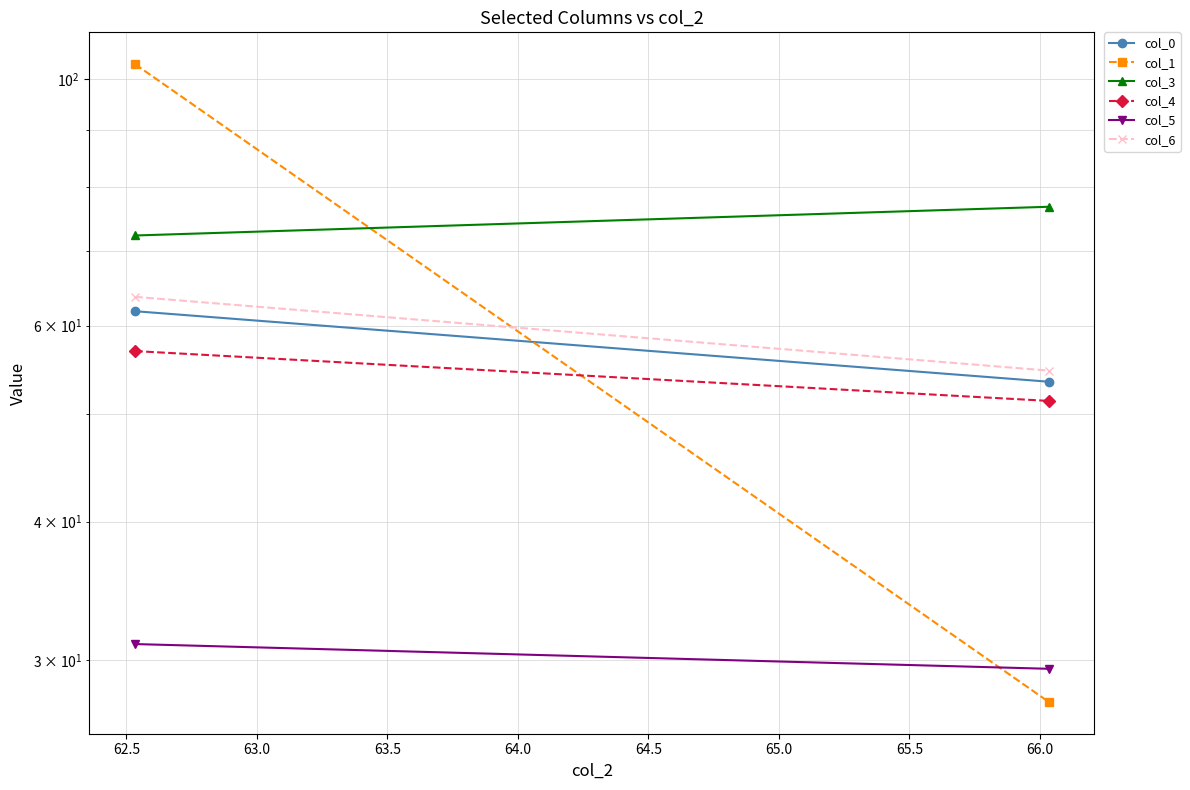

At how many categories does at least one series exceed 60?

2